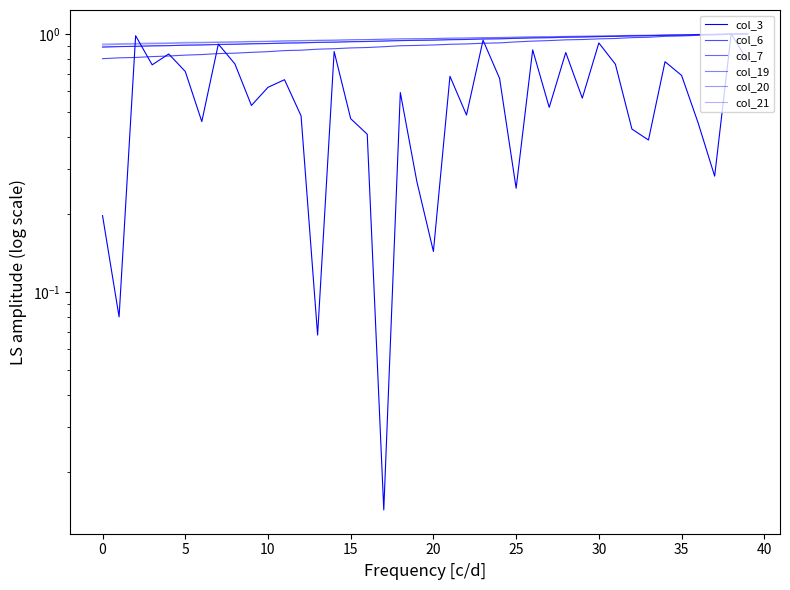

Reading left to right, what are all the values shown in this chart?

col_3: 0.2	0.1	1.0	0.8	0.8	0.7	0.5	0.9	0.8	0.5	0.6	0.7	0.5	0.1	0.9	0.5	0.4	0.0	0.6	0.3	0.1	0.7	0.5	0.9	0.7	0.3	0.9	0.5	0.8	0.6	0.9	0.8	0.4	0.4	0.8	0.7	0.5	0.3	1.0	0.8
col_6: 0.8	0.8	0.8	0.8	0.8	0.8	0.8	0.8	0.8	0.8	0.9	0.9	0.9	0.9	0.9	0.9	0.9	0.9	0.9	0.9	0.9	0.9	0.9	0.9	0.9	0.9	0.9	0.9	0.9	1.0	1.0	1.0	1.0	1.0	1.0	1.0	1.0	1.0	1.0	1.0
col_7: 0.9	0.9	0.9	0.9	0.9	0.9	0.9	0.9	0.9	0.9	0.9	0.9	0.9	0.9	0.9	0.9	0.9	0.9	0.9	0.9	0.9	0.9	1.0	1.0	1.0	1.0	1.0	1.0	1.0	1.0	1.0	1.0	1.0	1.0	1.0	1.0	1.0	1.0	1.0	1.0
col_19: 0.9	0.9	0.9	0.9	0.9	0.9	0.9	0.9	0.9	0.9	0.9	0.9	0.9	0.9	0.9	0.9	0.9	0.9	0.9	0.9	0.9	0.9	1.0	1.0	1.0	1.0	1.0	1.0	1.0	1.0	1.0	1.0	1.0	1.0	1.0	1.0	1.0	1.0	1.0	1.0
col_20: 0.9	0.9	0.9	0.9	0.9	0.9	0.9	0.9	0.9	0.9	0.9	0.9	0.9	0.9	0.9	0.9	0.9	1.0	1.0	1.0	1.0	1.0	1.0	1.0	1.0	1.0	1.0	1.0	1.0	1.0	1.0	1.0	1.0	1.0	1.0	1.0	1.0	1.0	1.0	1.0
col_21: 0.9	0.9	0.9	0.9	0.9	0.9	0.9	0.9	0.9	0.9	0.9	0.9	0.9	0.9	0.9	0.9	1.0	1.0	1.0	1.0	1.0	1.0	1.0	1.0	1.0	1.0	1.0	1.0	1.0	1.0	1.0	1.0	1.0	1.0	1.0	1.0	1.0	1.0	1.0	1.0